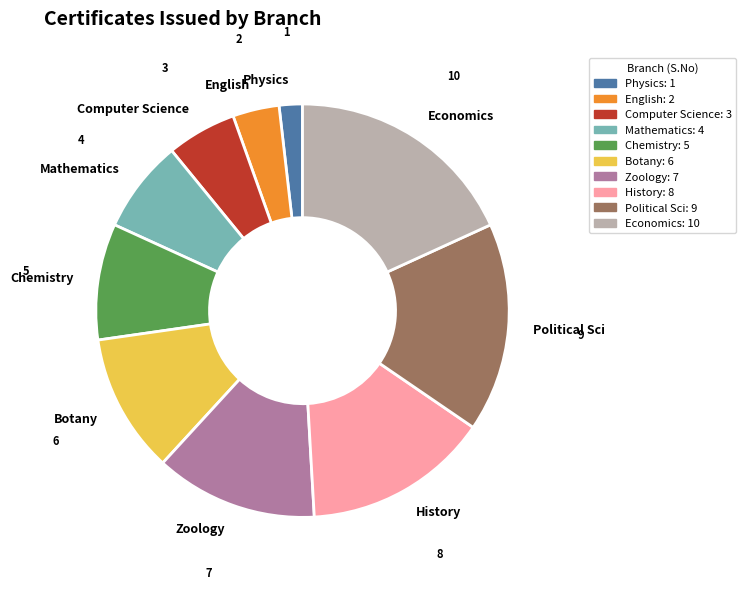

The Computer Science slice represents 5% of the pie. True or false?

True